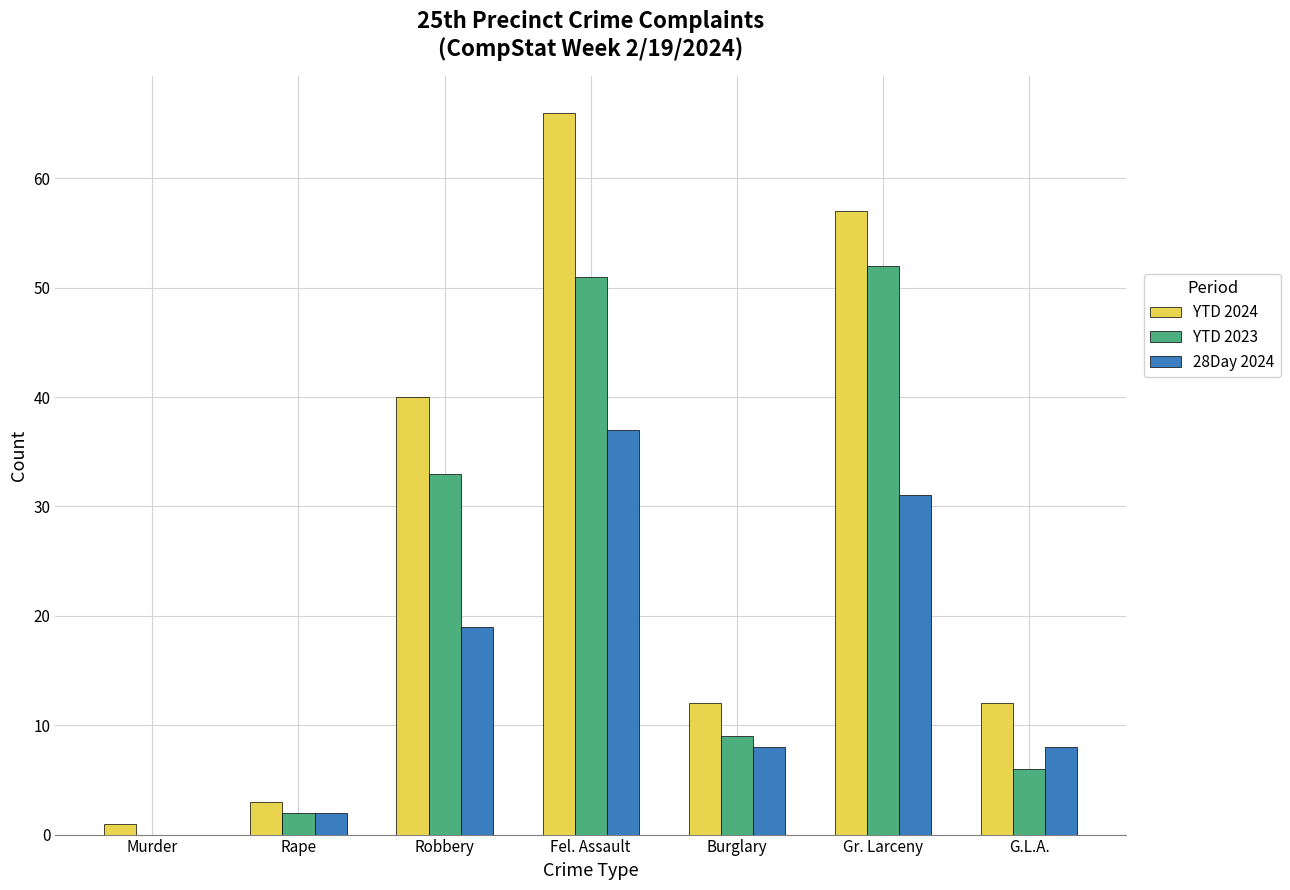

Reading left to right, list all the values displayed in this chart.

YTD 2024: Murder=1	Rape=3	Robbery=40	Fel. Assault=66	Burglary=12	Gr. Larceny=57	G.L.A.=12
YTD 2023: Murder=0	Rape=2	Robbery=33	Fel. Assault=51	Burglary=9	Gr. Larceny=52	G.L.A.=6
28Day 2024: Murder=0	Rape=2	Robbery=19	Fel. Assault=37	Burglary=8	Gr. Larceny=31	G.L.A.=8